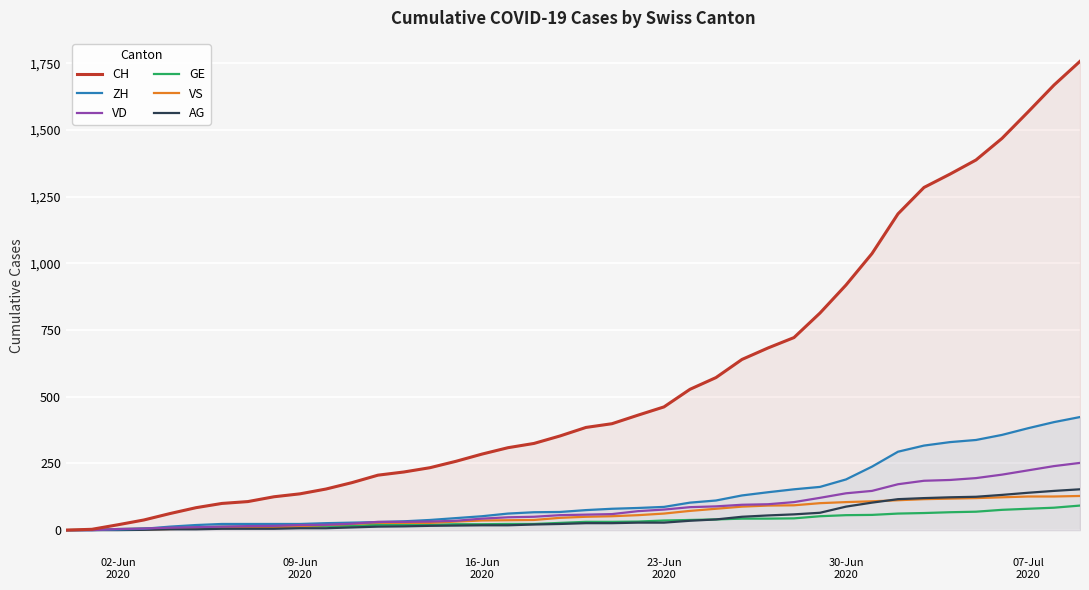

What is the greatest value displayed?

1758